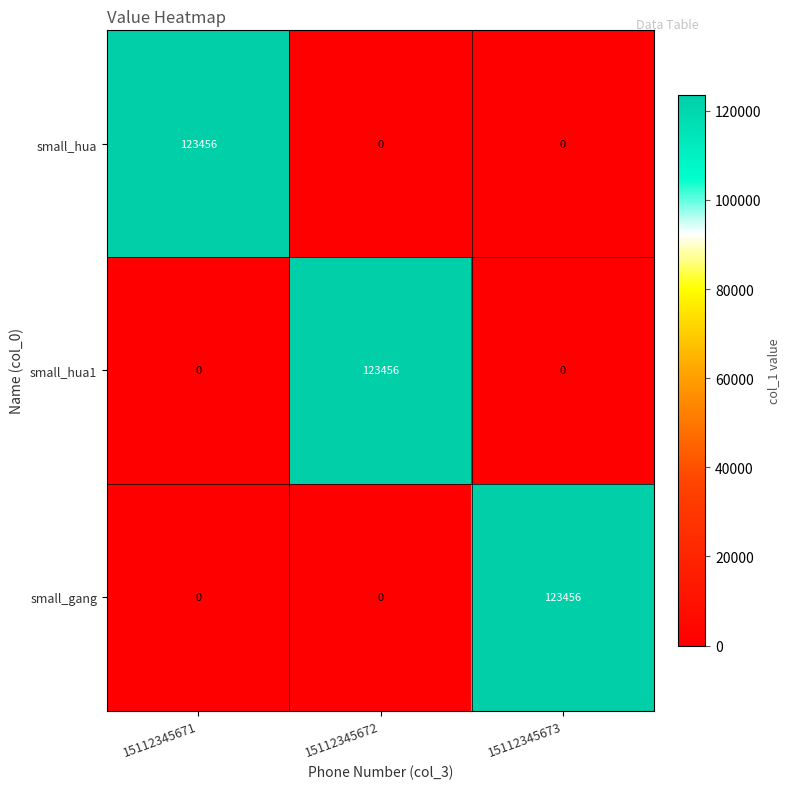

Reading right to left, list all the values displayed in this chart.

small_hua: 15112345673=0	15112345672=0	15112345671=123456
small_hua1: 15112345673=0	15112345672=123456	15112345671=0
small_gang: 15112345673=123456	15112345672=0	15112345671=0